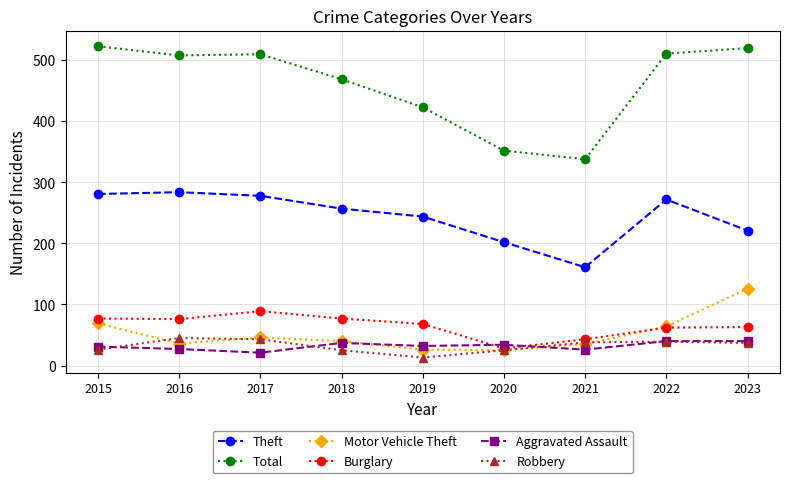

What is the value of the Total point at the 3rd from the left?

510